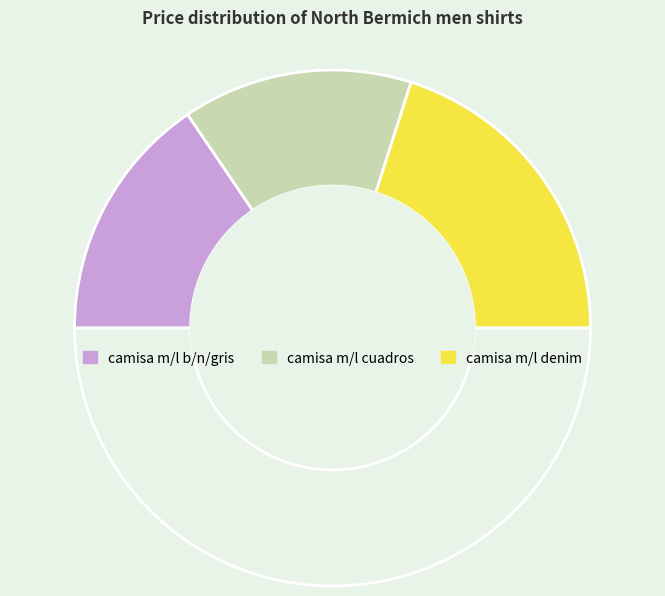

To the nearest percent, what is the average slice percentage?

33%